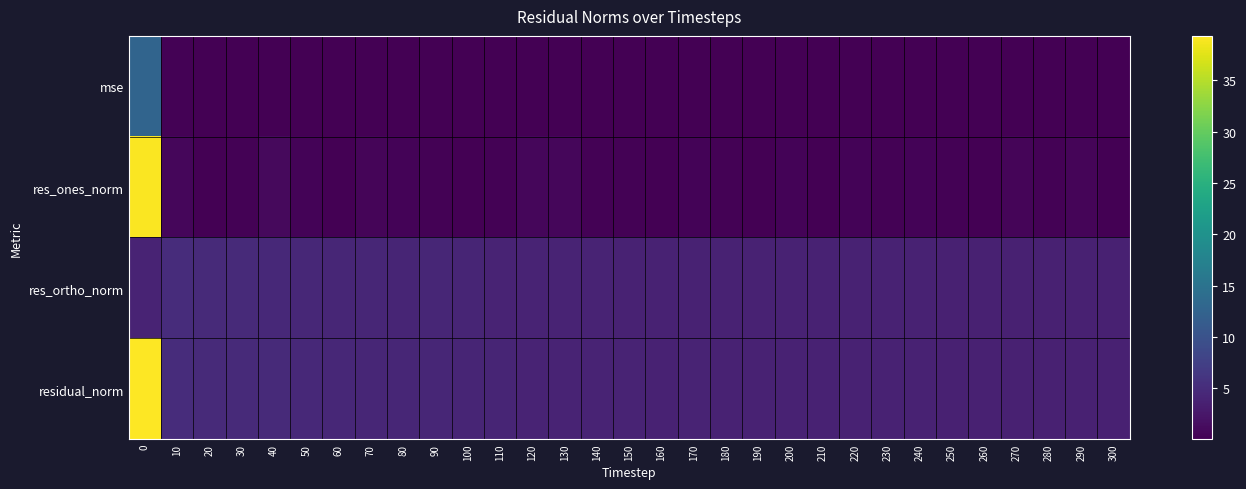

List the series in order of their overall mean, lowest first.

mse, res_ones_norm, res_ortho_norm, residual_norm